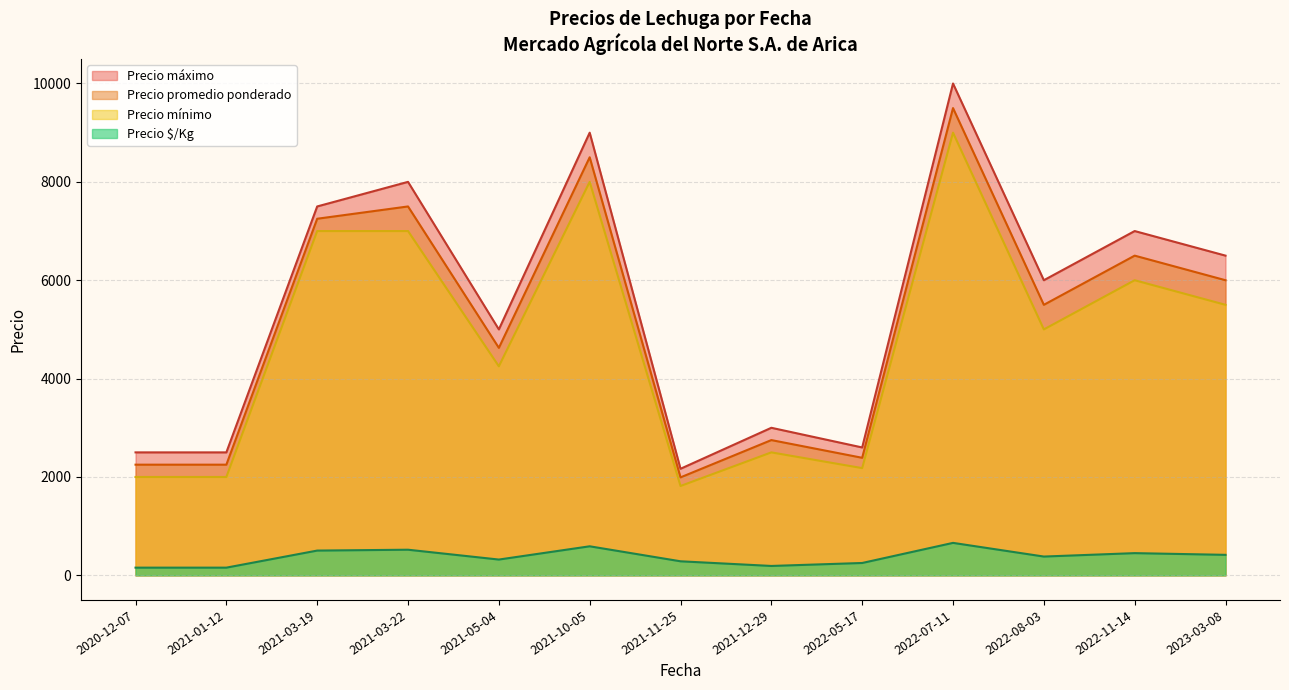

Which series has the widest spread of values?

Precio máximo